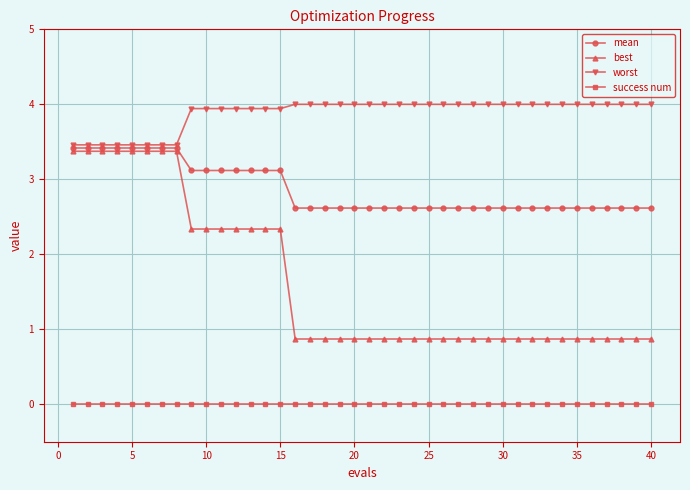

Which series has the largest total across all categories?

worst